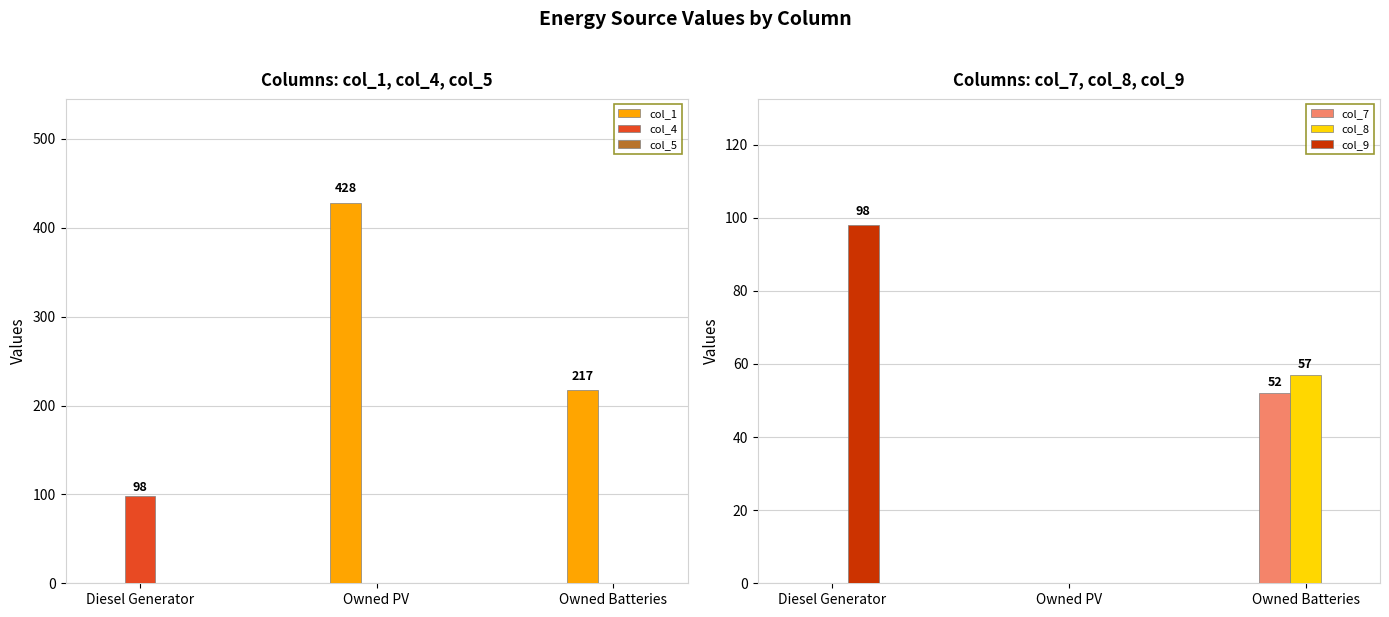

At which category is the sum across all series the highest?

Owned PV